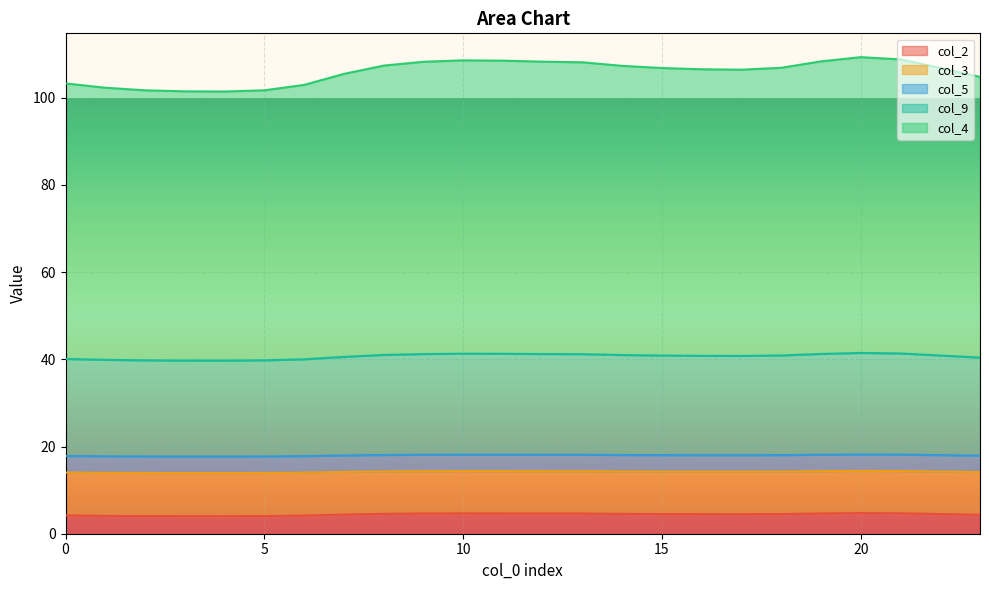

At which category does the chart reach its peak across all series?

20